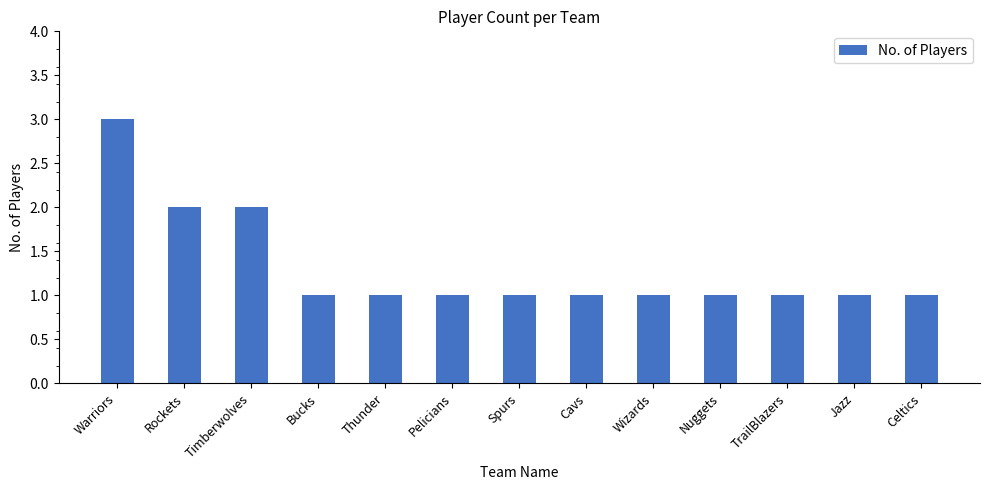

What is the ratio of the value at Celtics to the value at Warriors?

0.3